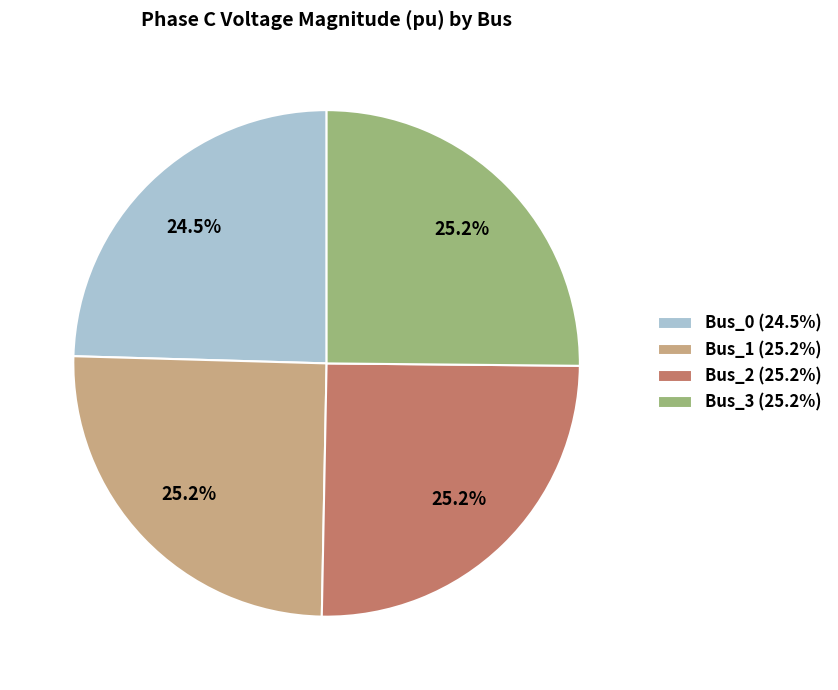

Which category has the smallest portion of the pie?

Bus_0